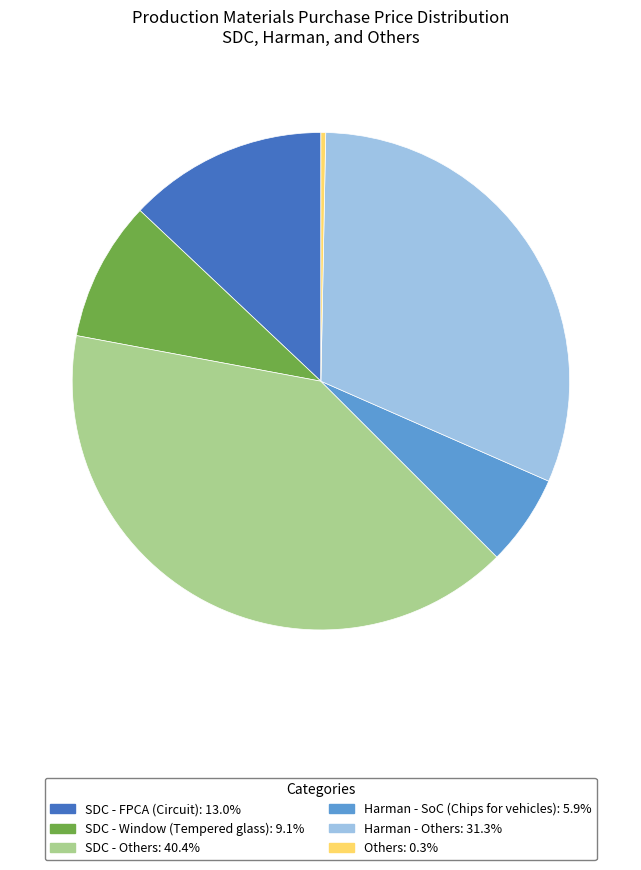

How many slices are in this pie chart?

6